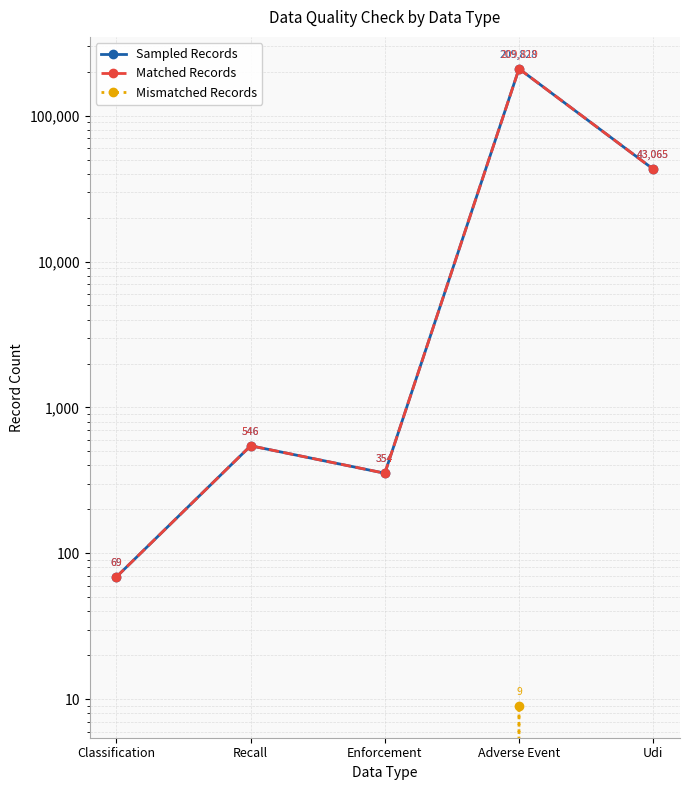

What is the sum of all Matched Records values?

253853